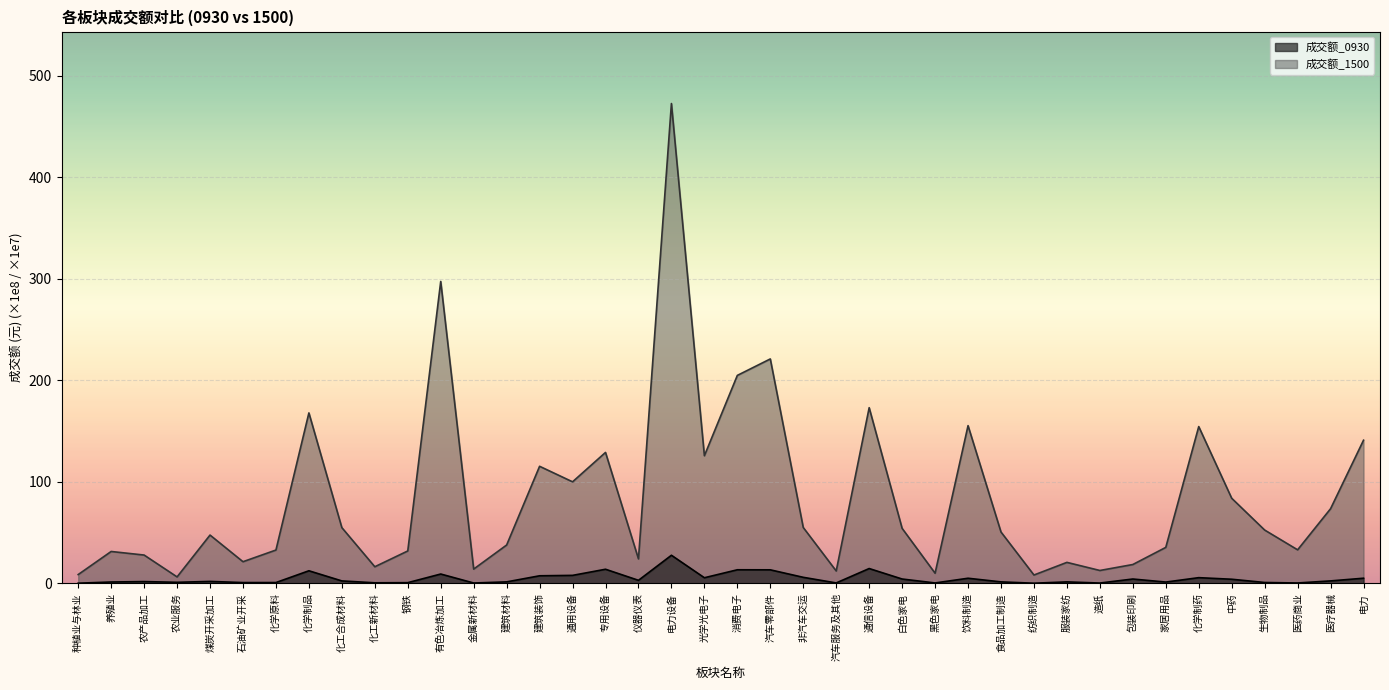

How many values in the 成交额_1500 series exceed 50?

20